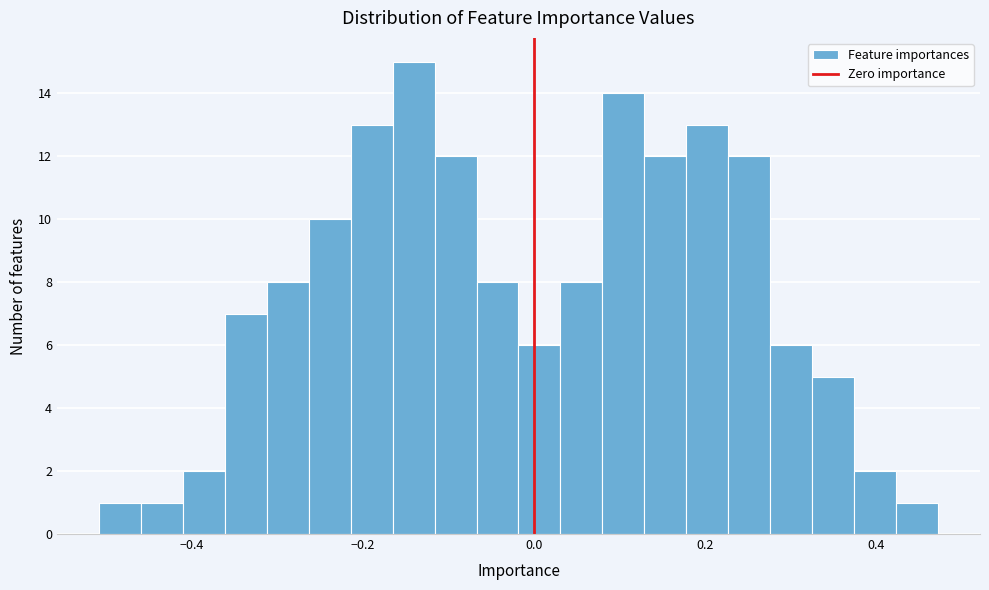

Read against the x-axis, roughly where is the centre of the tallest bar?

-0.14